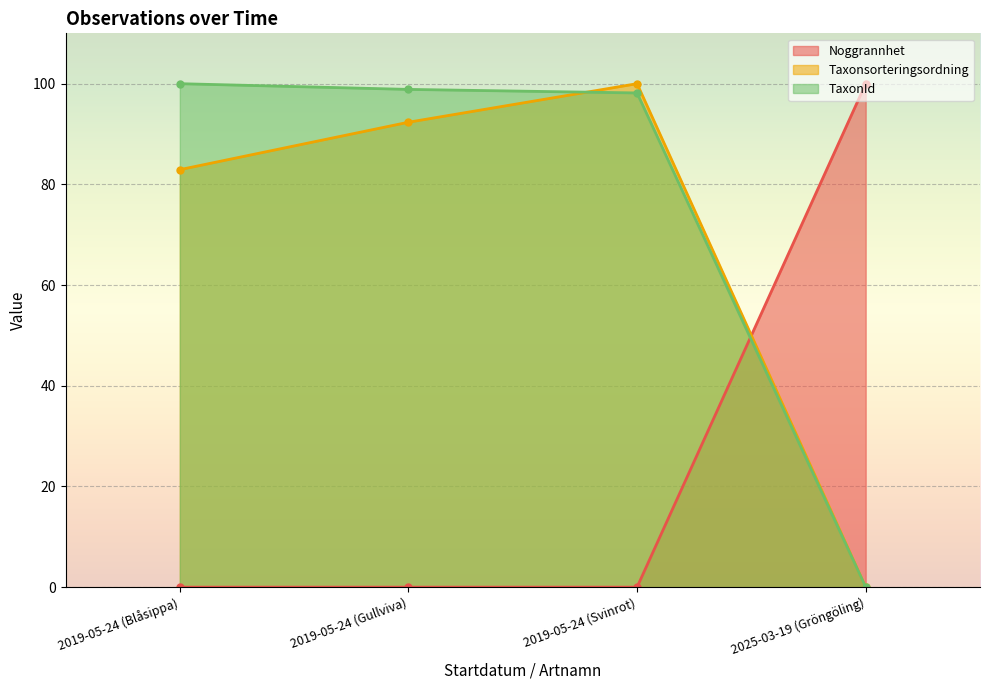

Reading left to right, extract all data points from this chart.

Noggrannhet: 0.0	0.0	0.0	100.0
Taxonsorteringsordning: 82.9	92.3	100.0	0.0
TaxonId: 100.0	98.9	98.2	0.0